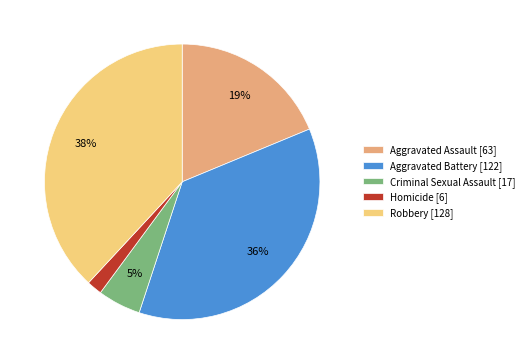

Count the number of slices in the pie.

5